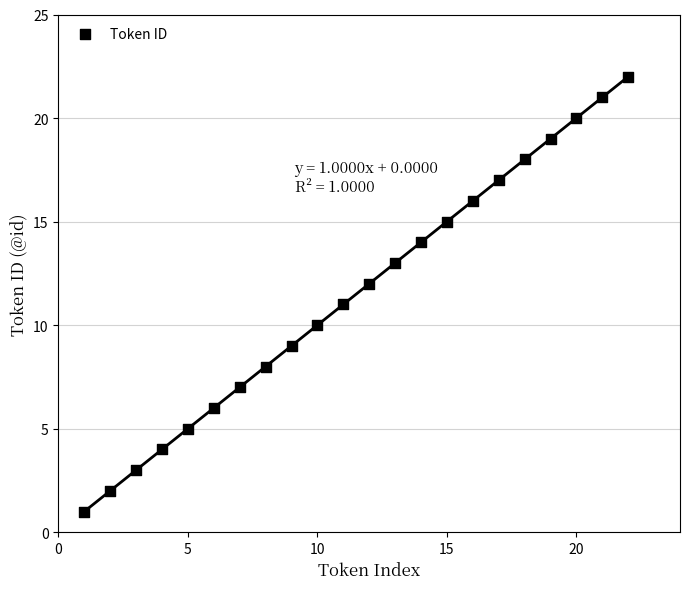

What is the range of X values (max minus min)?

21